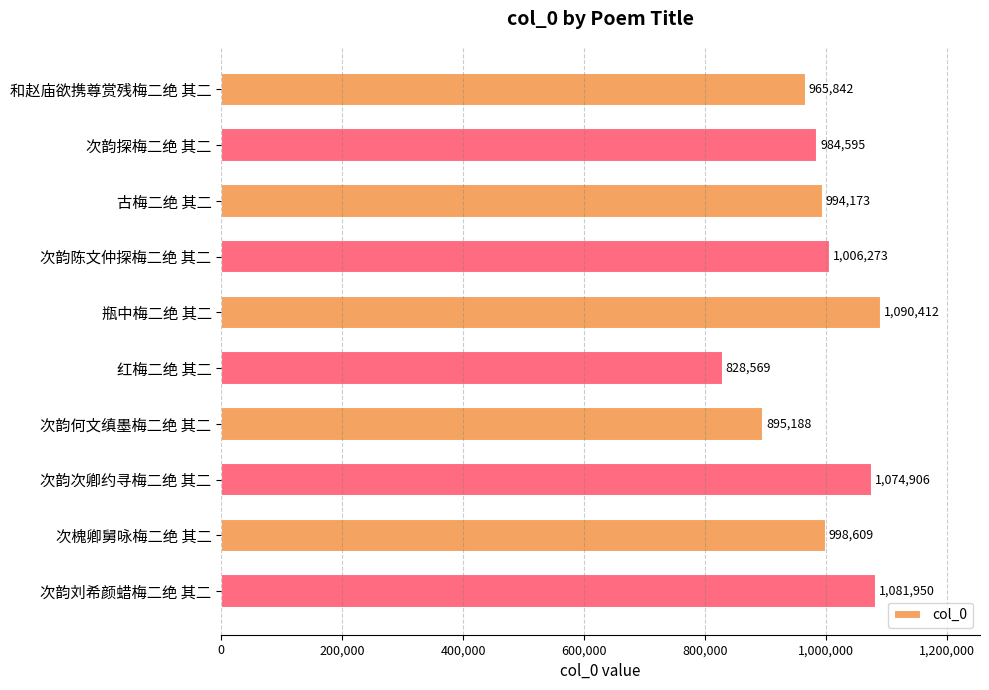

What is the change in value from 和赵庙欲携尊赏残梅二绝 其二 to 次韵探梅二绝 其二?

+18753